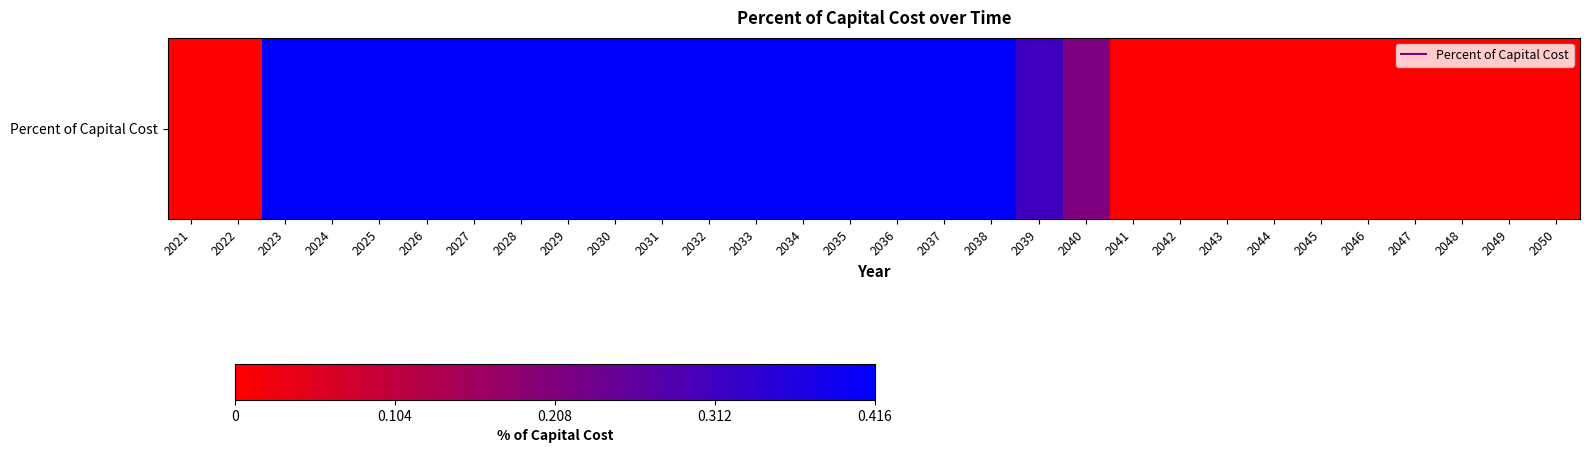

List the labels in order of value, largest first.

2023, 2024, 2025, 2026, 2027, 2028, 2029, 2030, 2031, 2032, 2033, 2034, 2035, 2036, 2037, 2038, 2039, 2040, 2021, 2022, 2041, 2042, 2043, 2044, 2045, 2046, 2047, 2048, 2049, 2050